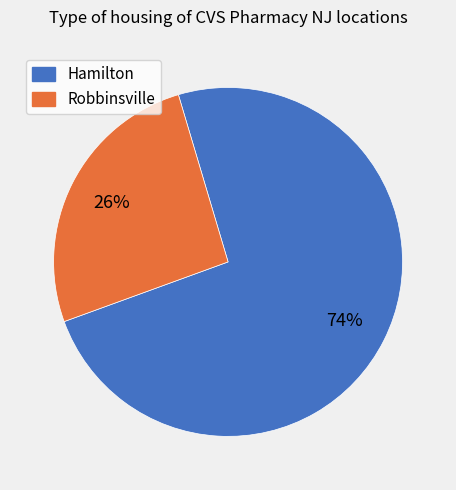

Which slice is the largest?

Hamilton